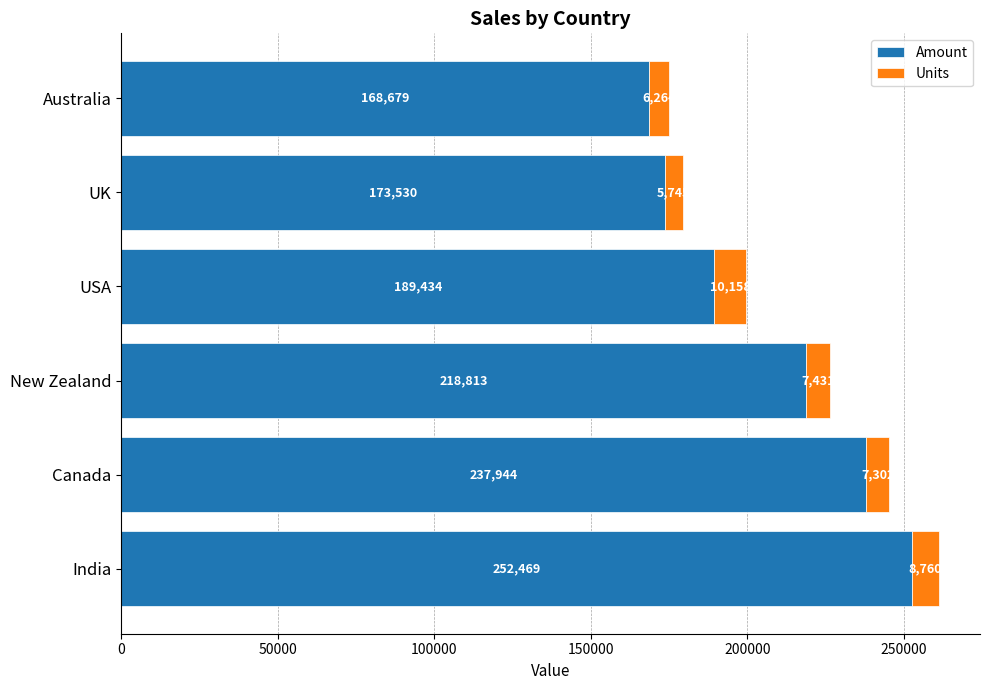

List the labels in order of Amount value, smallest first.

Australia, UK, USA, New Zealand, Canada, India